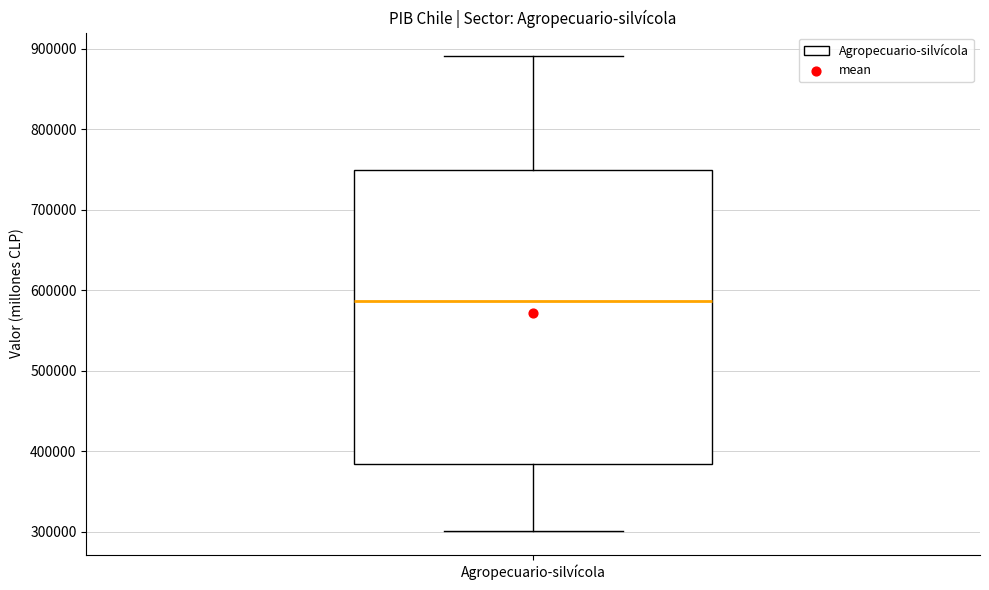

Read this box plot against the y-axis: the position of the median line, the range covered by the box, and the ends of both whiskers. The values are not printed on the chart, so give them approximately, as read against the axis.

median 590000, box 380000 to 750000, whiskers 300000 to 890000